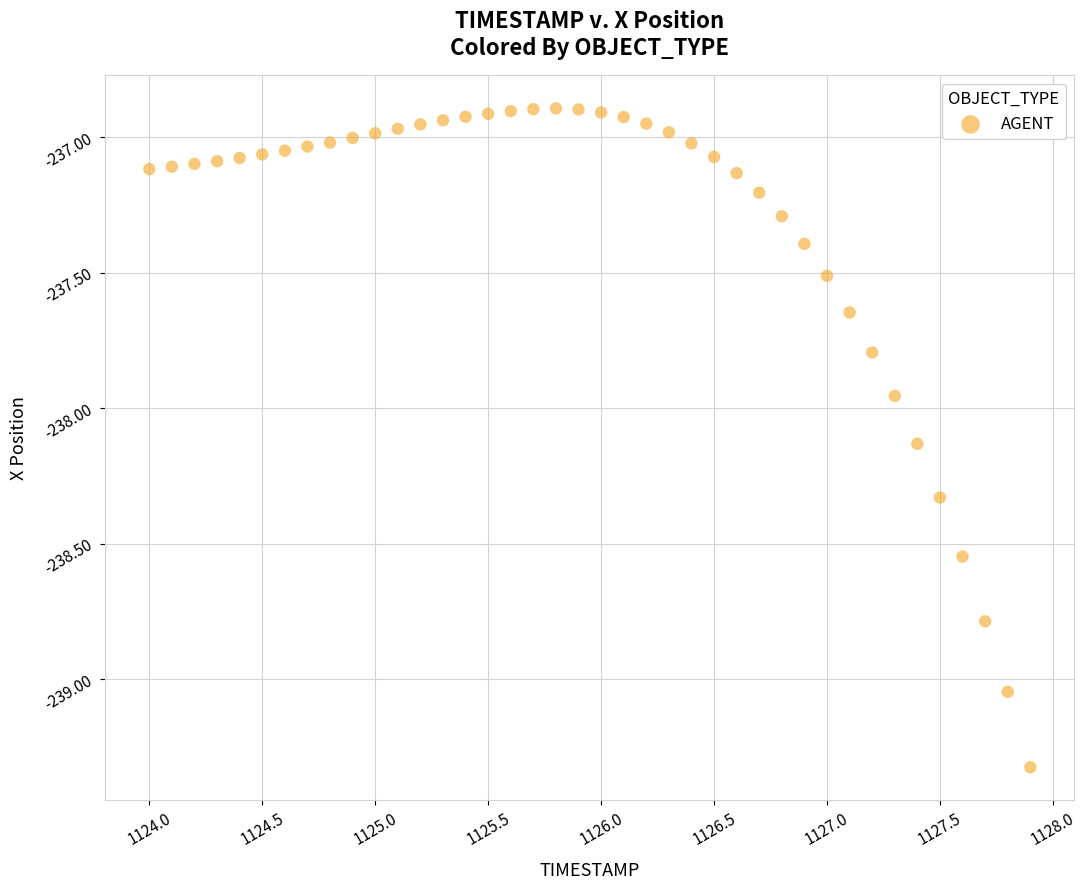

What is the range of X values (max minus min)?

3.9